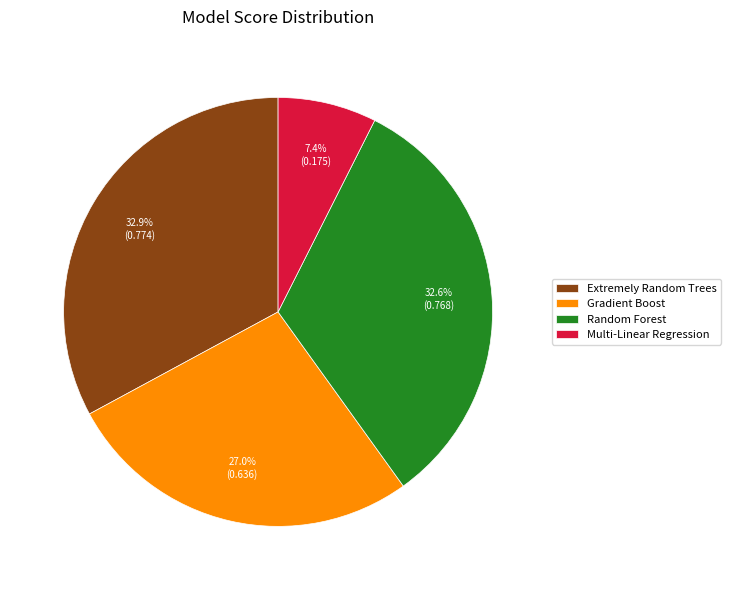

To the nearest percent, what percentage of the pie is Extremely Random Trees?

33%